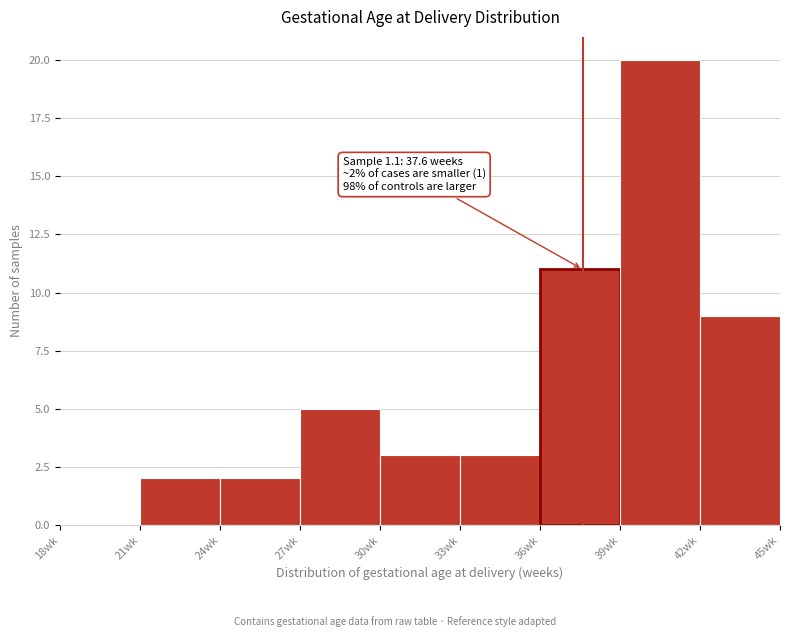

Over which range of the x-axis is the bar tallest?

39 to 42